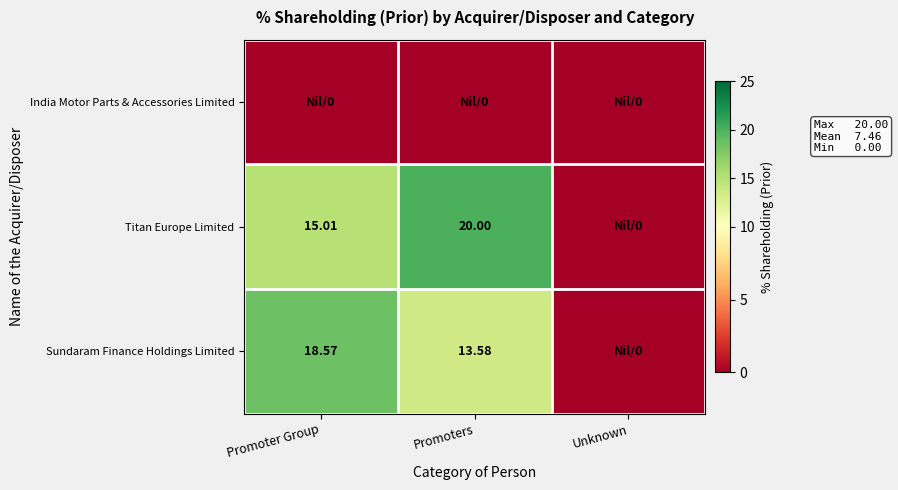

At which category is the sum across all series the highest?

Promoter Group